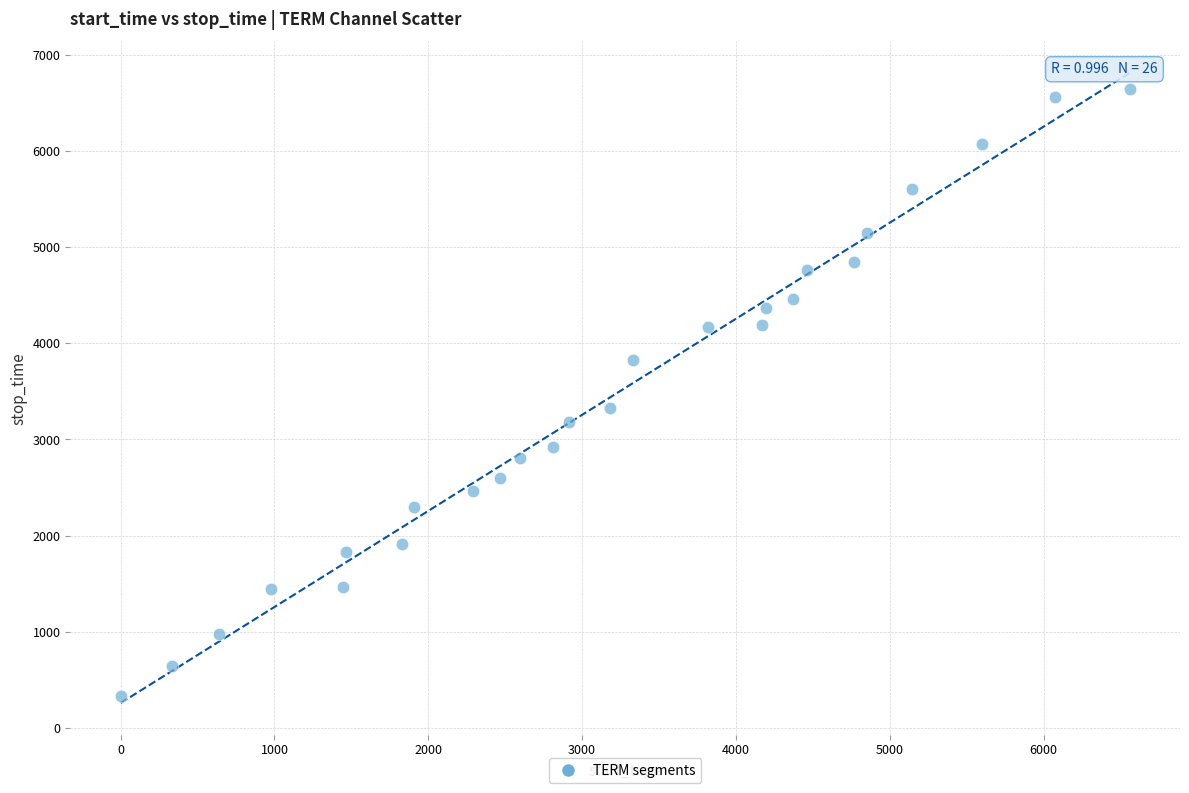

What Y value in the scatter plot is closest to 3487?

3329